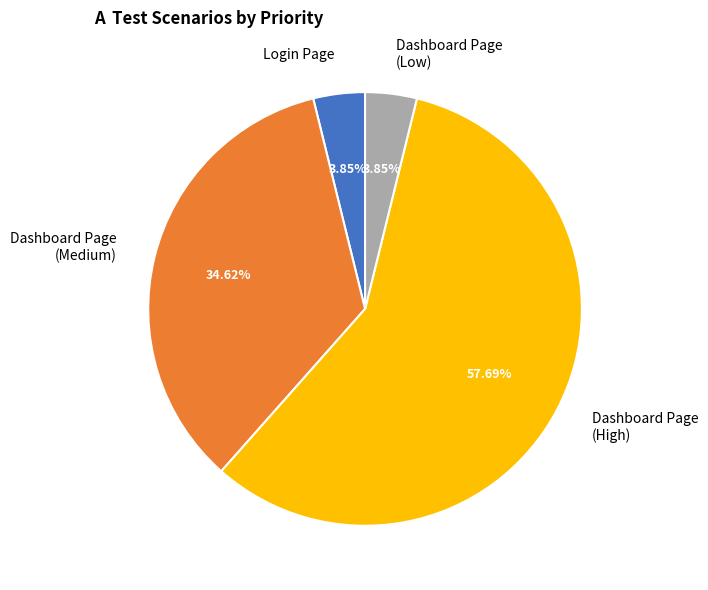

Which category has the biggest portion of the pie?

Dashboard Page (High)